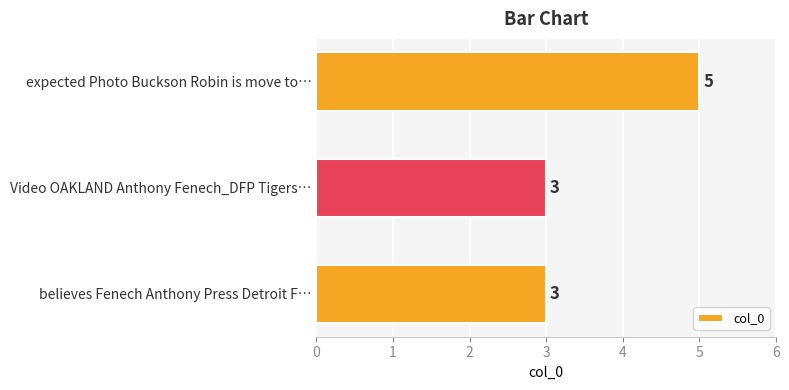

Reading bottom to top, what are all the values shown in this chart?

believes Fenech Anthony Press Detroit F…=3	Video OAKLAND Anthony Fenech_DFP Tigers…=3	expected Photo Buckson Robin is move to…=5